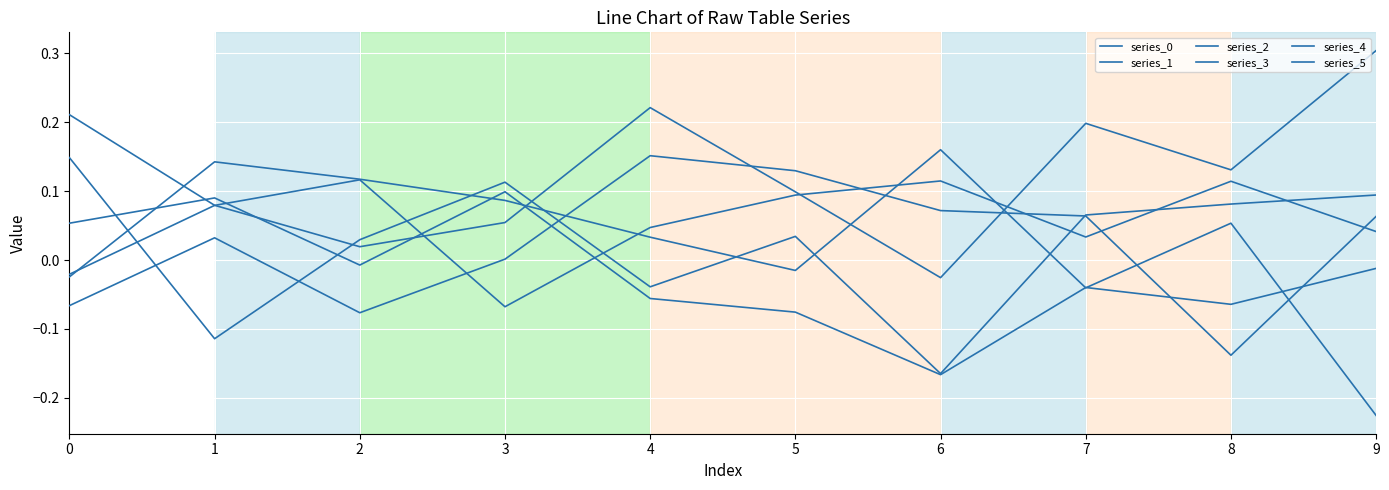

What is the difference between the second highest and second lowest values in the series_2 series?

0.2